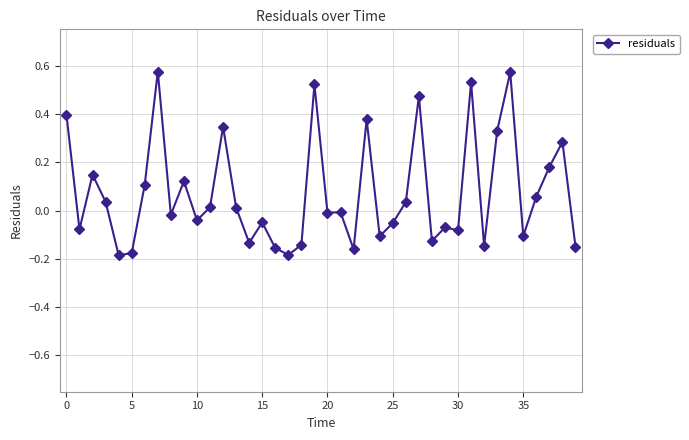

True or false: the data has more than 2 interior local peaks.

True